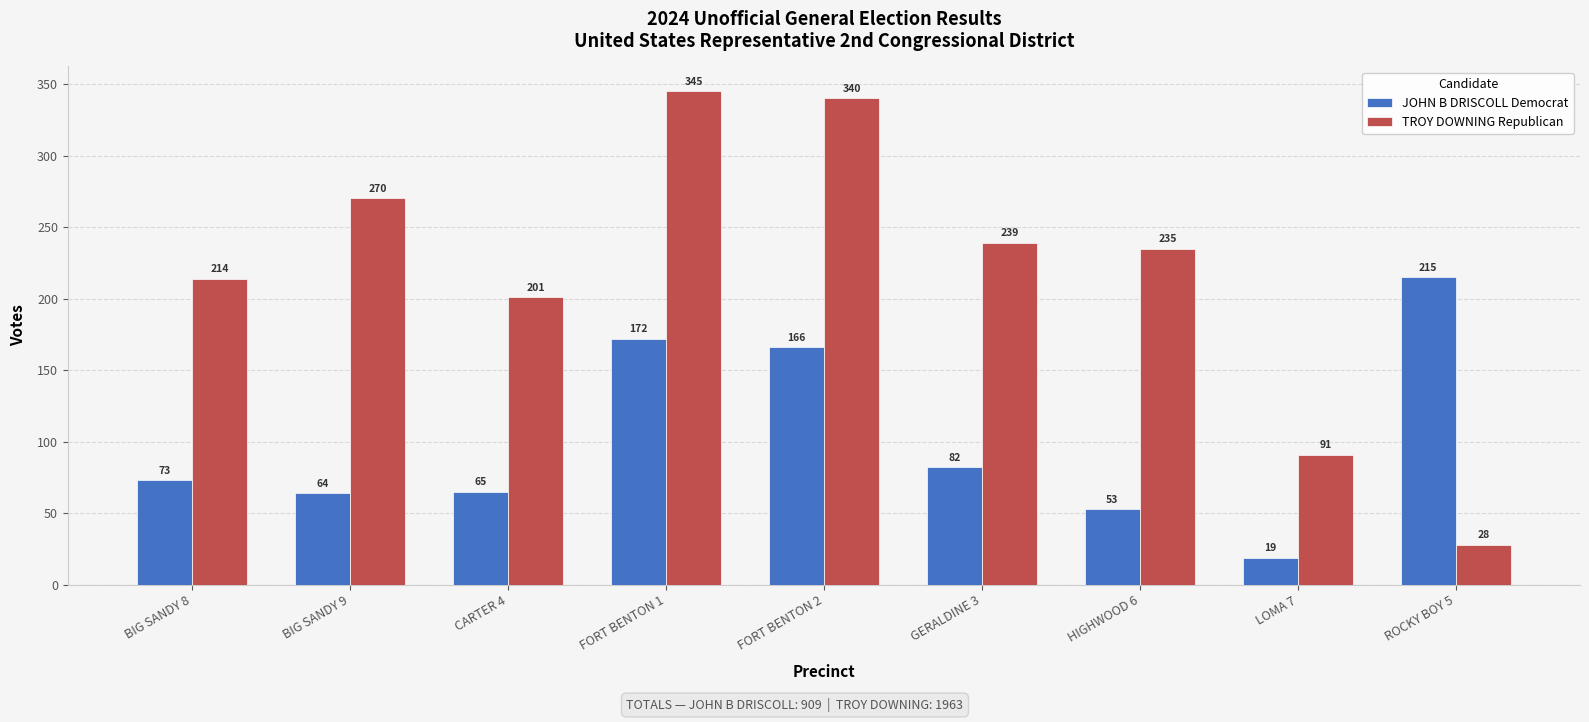

How many series are shown in this chart?

2